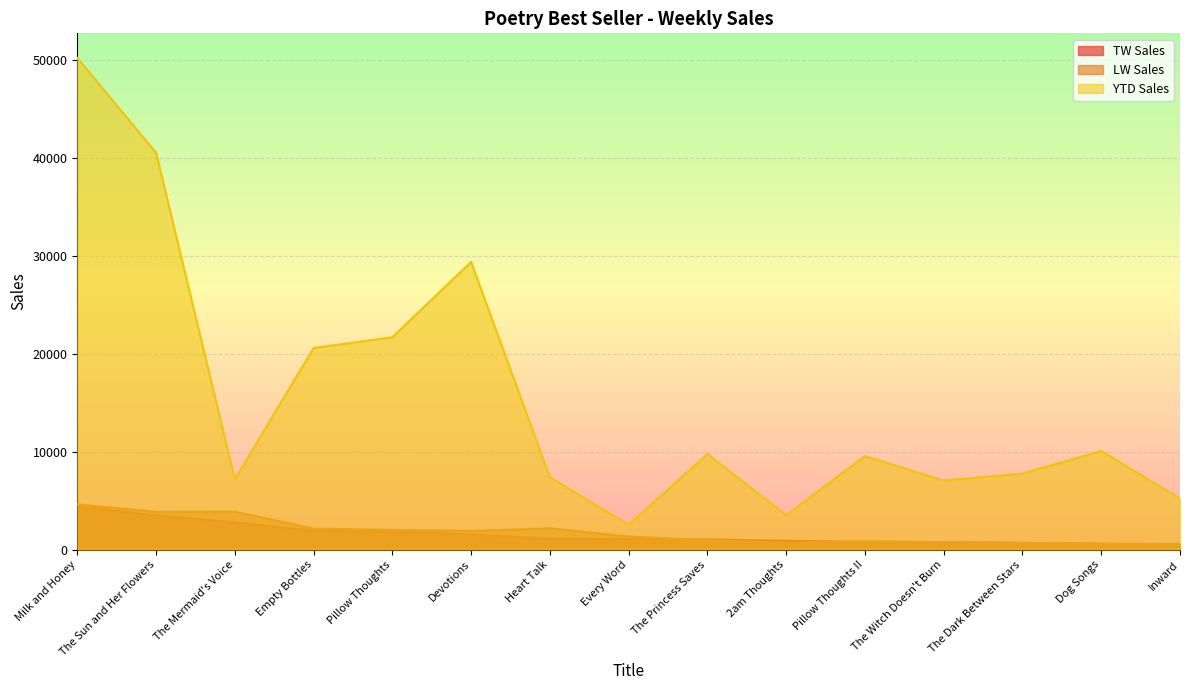

How many values in the TW Sales series are below 1069?

7